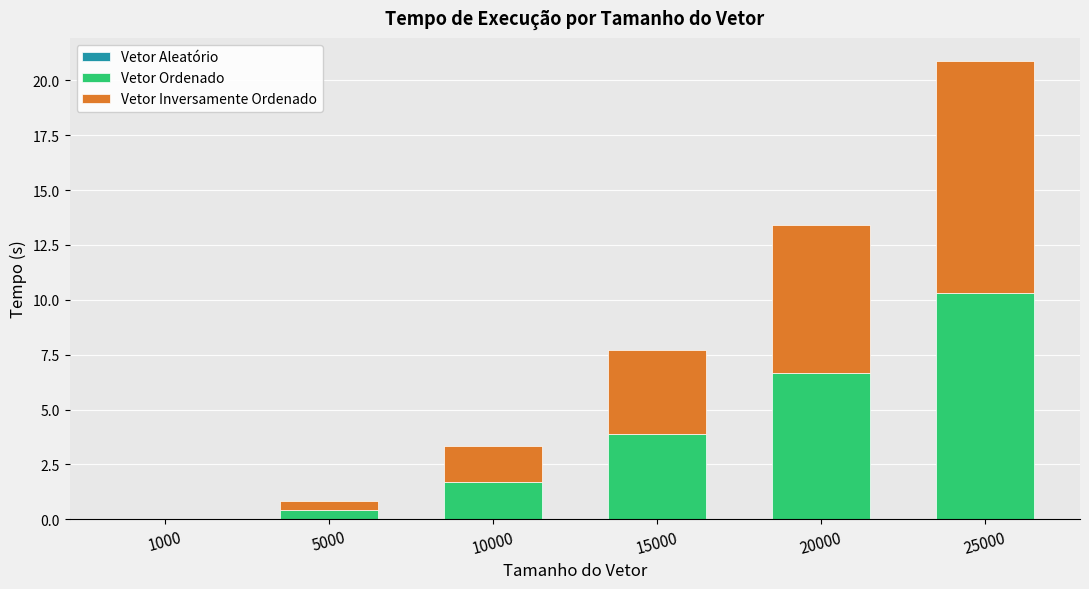

At which category is the sum across all series the highest?

25000